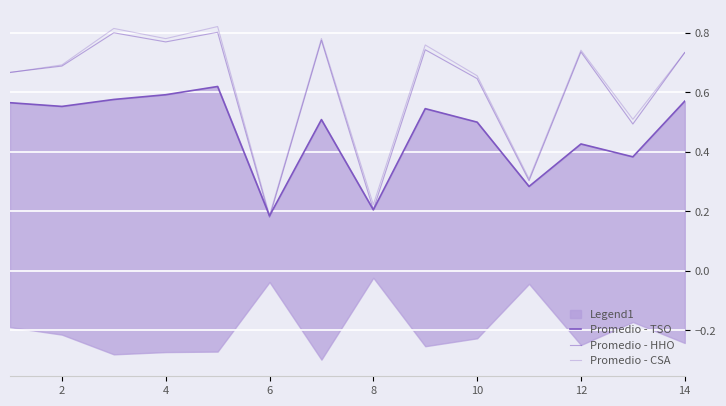

True or false: Promedio - TSO has a value of 0.1 at 8.

False